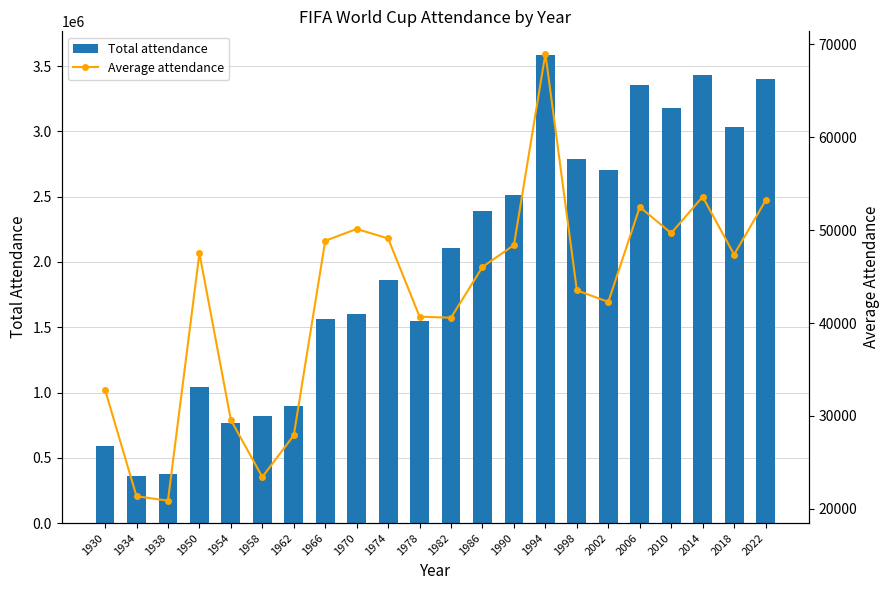

What are all the series names shown in the legend?

Total attendance, Average attendance